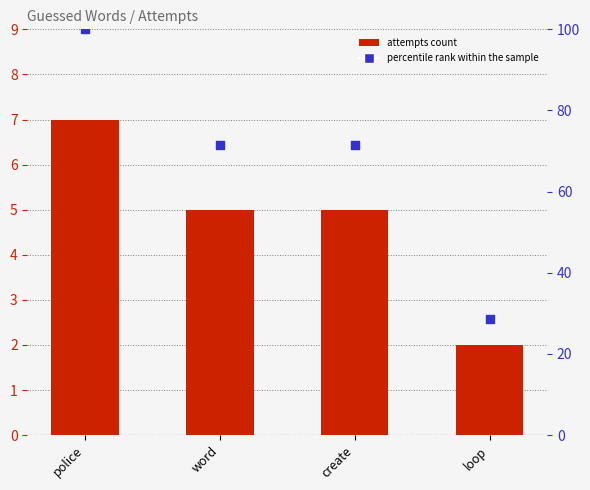

Is the value of percentile rank within the sample at create greater than the value of Attempts at police?

Yes